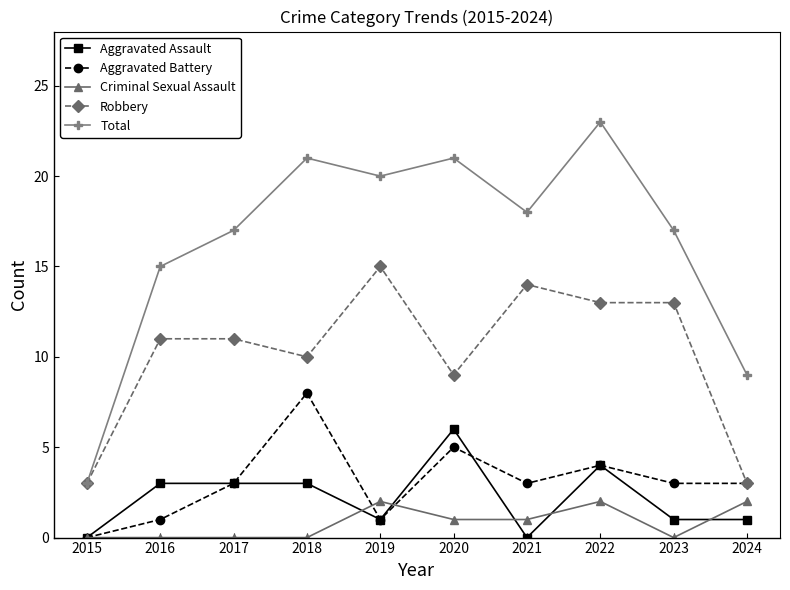

Which series has the widest spread of values?

Total